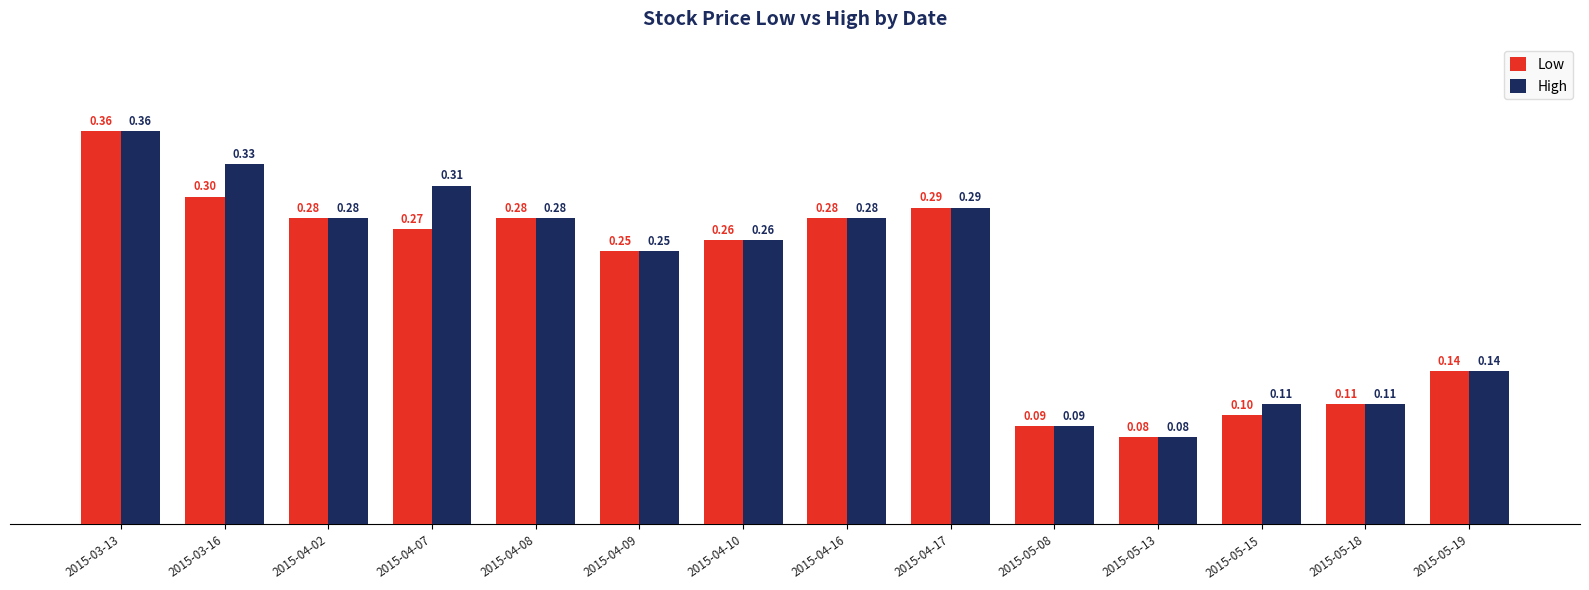

Where is Low nearest to the value 0?

2015-05-13